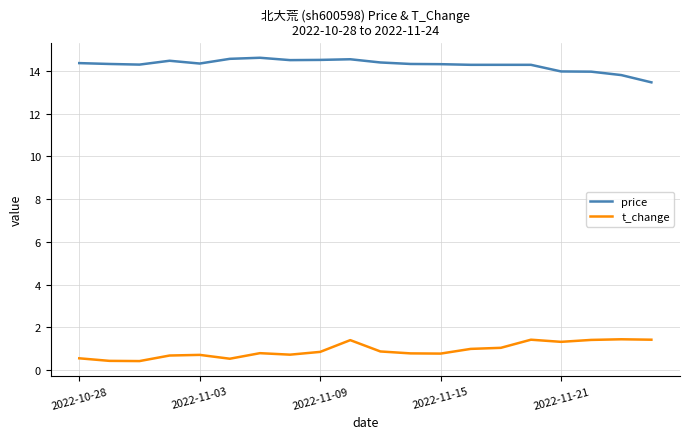

True or false: t_change and price cross at least once.

False